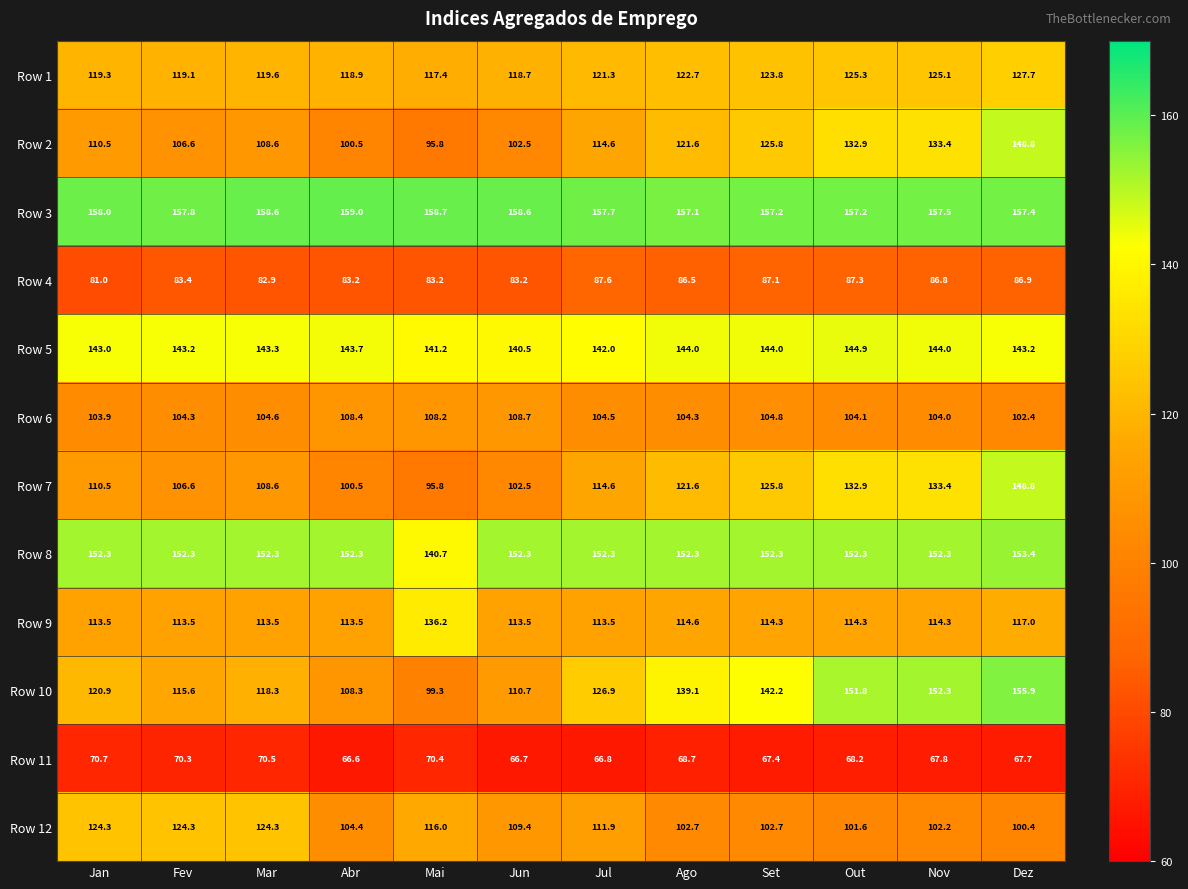

List the labels in order of Row 10 value, smallest first.

Mai, Abr, Jun, Fev, Mar, Jan, Jul, Ago, Set, Out, Nov, Dez